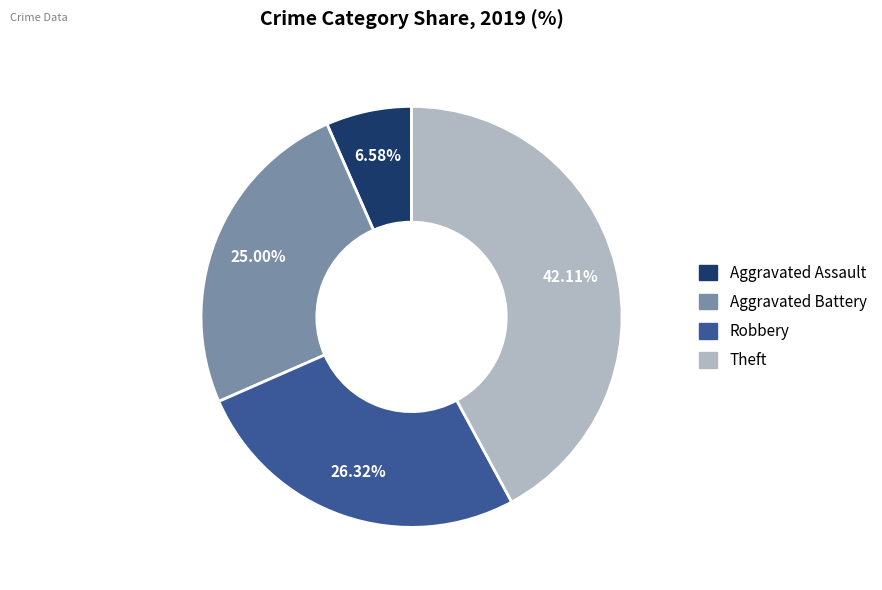

Which slice is the smallest?

Aggravated Assault